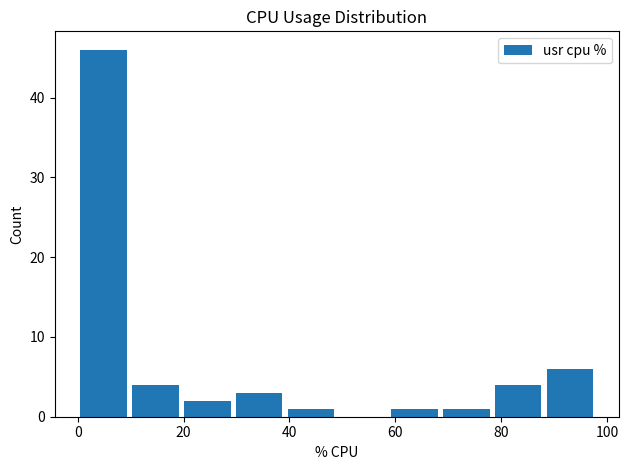

How tall is the bar that spans 0 to 10 on the x-axis? Neither the bar edges nor the heights are printed on the chart, so give them approximately, as read against the axes.

46